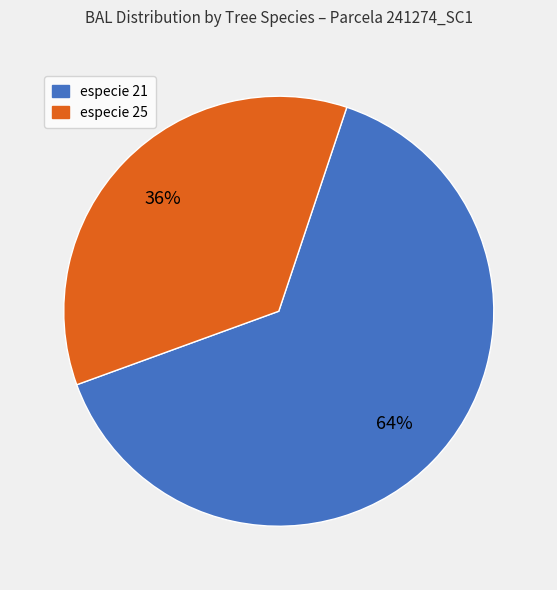

To the nearest percent, what is the average slice percentage?

50%